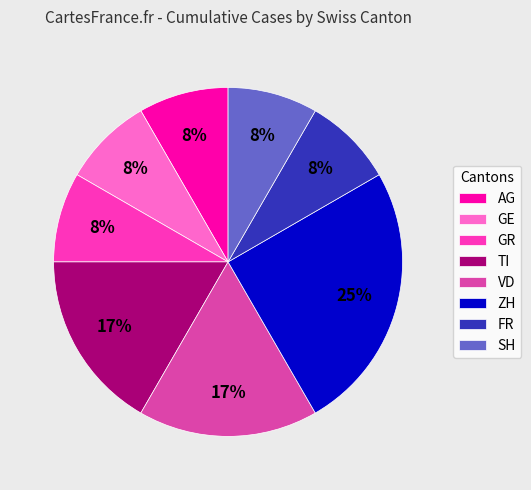

Approximately how many times larger is the value at TI compared to ZH?

0.7